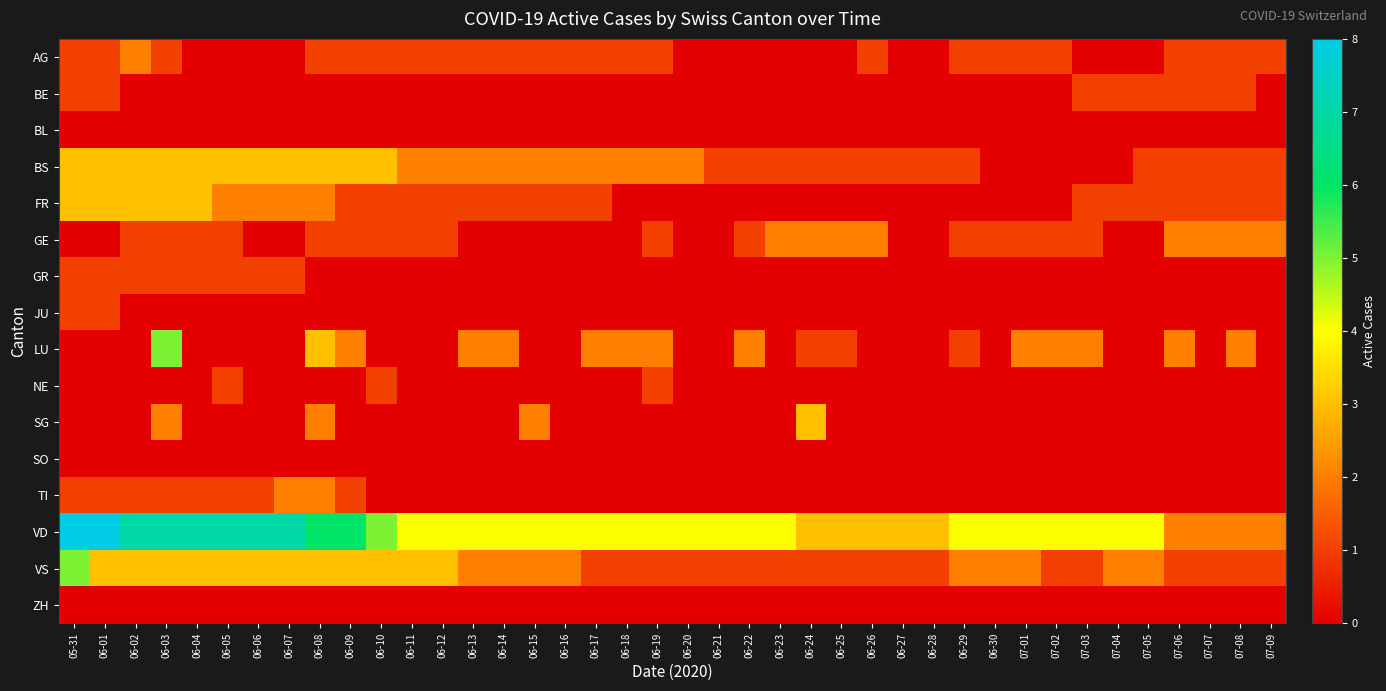

Reading left to right, list all the values displayed in this chart.

AG: 05-31=1	06-01=1	06-02=2	06-03=1	06-04=0	06-05=0	06-06=0	06-07=0	06-08=1	06-09=1	06-10=1	06-11=1	06-12=1	06-13=1	06-14=1	06-15=1	06-16=1	06-17=1	06-18=1	06-19=1	06-20=0	06-21=0	06-22=0	06-23=0	06-24=0	06-25=0	06-26=1	06-27=0	06-28=0	06-29=1	06-30=1	07-01=1	07-02=1	07-03=0	07-04=0	07-05=0	07-06=1	07-07=1	07-08=1	07-09=1
BE: 05-31=1	06-01=1	06-02=0	06-03=0	06-04=0	06-05=0	06-06=0	06-07=0	06-08=0	06-09=0	06-10=0	06-11=0	06-12=0	06-13=0	06-14=0	06-15=0	06-16=0	06-17=0	06-18=0	06-19=0	06-20=0	06-21=0	06-22=0	06-23=0	06-24=0	06-25=0	06-26=0	06-27=0	06-28=0	06-29=0	06-30=0	07-01=0	07-02=0	07-03=1	07-04=1	07-05=1	07-06=1	07-07=1	07-08=1	07-09=0
BL: 05-31=0	06-01=0	06-02=0	06-03=0	06-04=0	06-05=0	06-06=0	06-07=0	06-08=0	06-09=0	06-10=0	06-11=0	06-12=0	06-13=0	06-14=0	06-15=0	06-16=0	06-17=0	06-18=0	06-19=0	06-20=0	06-21=0	06-22=0	06-23=0	06-24=0	06-25=0	06-26=0	06-27=0	06-28=0	06-29=0	06-30=0	07-01=0	07-02=0	07-03=0	07-04=0	07-05=0	07-06=0	07-07=0	07-08=0	07-09=0
BS: 05-31=3	06-01=3	06-02=3	06-03=3	06-04=3	06-05=3	06-06=3	06-07=3	06-08=3	06-09=3	06-10=3	06-11=2	06-12=2	06-13=2	06-14=2	06-15=2	06-16=2	06-17=2	06-18=2	06-19=2	06-20=2	06-21=1	06-22=1	06-23=1	06-24=1	06-25=1	06-26=1	06-27=1	06-28=1	06-29=1	06-30=0	07-01=0	07-02=0	07-03=0	07-04=0	07-05=1	07-06=1	07-07=1	07-08=1	07-09=1
FR: 05-31=3	06-01=3	06-02=3	06-03=3	06-04=3	06-05=2	06-06=2	06-07=2	06-08=2	06-09=1	06-10=1	06-11=1	06-12=1	06-13=1	06-14=1	06-15=1	06-16=1	06-17=1	06-18=0	06-19=0	06-20=0	06-21=0	06-22=0	06-23=0	06-24=0	06-25=0	06-26=0	06-27=0	06-28=0	06-29=0	06-30=0	07-01=0	07-02=0	07-03=1	07-04=1	07-05=1	07-06=1	07-07=1	07-08=1	07-09=1
GE: 05-31=0	06-01=0	06-02=1	06-03=1	06-04=1	06-05=1	06-06=0	06-07=0	06-08=1	06-09=1	06-10=1	06-11=1	06-12=1	06-13=0	06-14=0	06-15=0	06-16=0	06-17=0	06-18=0	06-19=1	06-20=0	06-21=0	06-22=1	06-23=2	06-24=2	06-25=2	06-26=2	06-27=0	06-28=0	06-29=1	06-30=1	07-01=1	07-02=1	07-03=1	07-04=0	07-05=0	07-06=2	07-07=2	07-08=2	07-09=2
GR: 05-31=1	06-01=1	06-02=1	06-03=1	06-04=1	06-05=1	06-06=1	06-07=1	06-08=0	06-09=0	06-10=0	06-11=0	06-12=0	06-13=0	06-14=0	06-15=0	06-16=0	06-17=0	06-18=0	06-19=0	06-20=0	06-21=0	06-22=0	06-23=0	06-24=0	06-25=0	06-26=0	06-27=0	06-28=0	06-29=0	06-30=0	07-01=0	07-02=0	07-03=0	07-04=0	07-05=0	07-06=0	07-07=0	07-08=0	07-09=0
JU: 05-31=1	06-01=1	06-02=0	06-03=0	06-04=0	06-05=0	06-06=0	06-07=0	06-08=0	06-09=0	06-10=0	06-11=0	06-12=0	06-13=0	06-14=0	06-15=0	06-16=0	06-17=0	06-18=0	06-19=0	06-20=0	06-21=0	06-22=0	06-23=0	06-24=0	06-25=0	06-26=0	06-27=0	06-28=0	06-29=0	06-30=0	07-01=0	07-02=0	07-03=0	07-04=0	07-05=0	07-06=0	07-07=0	07-08=0	07-09=0
LU: 05-31=0	06-01=0	06-02=0	06-03=5	06-04=0	06-05=0	06-06=0	06-07=0	06-08=3	06-09=2	06-10=0	06-11=0	06-12=0	06-13=2	06-14=2	06-15=0	06-16=0	06-17=2	06-18=2	06-19=2	06-20=0	06-21=0	06-22=2	06-23=0	06-24=1	06-25=1	06-26=0	06-27=0	06-28=0	06-29=1	06-30=0	07-01=2	07-02=2	07-03=2	07-04=0	07-05=0	07-06=2	07-07=0	07-08=2	07-09=0
NE: 05-31=0	06-01=0	06-02=0	06-03=0	06-04=0	06-05=1	06-06=0	06-07=0	06-08=0	06-09=0	06-10=1	06-11=0	06-12=0	06-13=0	06-14=0	06-15=0	06-16=0	06-17=0	06-18=0	06-19=1	06-20=0	06-21=0	06-22=0	06-23=0	06-24=0	06-25=0	06-26=0	06-27=0	06-28=0	06-29=0	06-30=0	07-01=0	07-02=0	07-03=0	07-04=0	07-05=0	07-06=0	07-07=0	07-08=0	07-09=0
SG: 05-31=0	06-01=0	06-02=0	06-03=2	06-04=0	06-05=0	06-06=0	06-07=0	06-08=2	06-09=0	06-10=0	06-11=0	06-12=0	06-13=0	06-14=0	06-15=2	06-16=0	06-17=0	06-18=0	06-19=0	06-20=0	06-21=0	06-22=0	06-23=0	06-24=3	06-25=0	06-26=0	06-27=0	06-28=0	06-29=0	06-30=0	07-01=0	07-02=0	07-03=0	07-04=0	07-05=0	07-06=0	07-07=0	07-08=0	07-09=0
SO: 05-31=0	06-01=0	06-02=0	06-03=0	06-04=0	06-05=0	06-06=0	06-07=0	06-08=0	06-09=0	06-10=0	06-11=0	06-12=0	06-13=0	06-14=0	06-15=0	06-16=0	06-17=0	06-18=0	06-19=0	06-20=0	06-21=0	06-22=0	06-23=0	06-24=0	06-25=0	06-26=0	06-27=0	06-28=0	06-29=0	06-30=0	07-01=0	07-02=0	07-03=0	07-04=0	07-05=0	07-06=0	07-07=0	07-08=0	07-09=0
TI: 05-31=1	06-01=1	06-02=1	06-03=1	06-04=1	06-05=1	06-06=1	06-07=2	06-08=2	06-09=1	06-10=0	06-11=0	06-12=0	06-13=0	06-14=0	06-15=0	06-16=0	06-17=0	06-18=0	06-19=0	06-20=0	06-21=0	06-22=0	06-23=0	06-24=0	06-25=0	06-26=0	06-27=0	06-28=0	06-29=0	06-30=0	07-01=0	07-02=0	07-03=0	07-04=0	07-05=0	07-06=0	07-07=0	07-08=0	07-09=0
VD: 05-31=8	06-01=8	06-02=7	06-03=7	06-04=7	06-05=7	06-06=7	06-07=7	06-08=6	06-09=6	06-10=5	06-11=4	06-12=4	06-13=4	06-14=4	06-15=4	06-16=4	06-17=4	06-18=4	06-19=4	06-20=4	06-21=4	06-22=4	06-23=4	06-24=3	06-25=3	06-26=3	06-27=3	06-28=3	06-29=4	06-30=4	07-01=4	07-02=4	07-03=4	07-04=4	07-05=4	07-06=2	07-07=2	07-08=2	07-09=2
VS: 05-31=5	06-01=3	06-02=3	06-03=3	06-04=3	06-05=3	06-06=3	06-07=3	06-08=3	06-09=3	06-10=3	06-11=3	06-12=3	06-13=2	06-14=2	06-15=2	06-16=2	06-17=1	06-18=1	06-19=1	06-20=1	06-21=1	06-22=1	06-23=1	06-24=1	06-25=1	06-26=1	06-27=1	06-28=1	06-29=2	06-30=2	07-01=2	07-02=1	07-03=1	07-04=2	07-05=2	07-06=1	07-07=1	07-08=1	07-09=1
ZH: 05-31=0	06-01=0	06-02=0	06-03=0	06-04=0	06-05=0	06-06=0	06-07=0	06-08=0	06-09=0	06-10=0	06-11=0	06-12=0	06-13=0	06-14=0	06-15=0	06-16=0	06-17=0	06-18=0	06-19=0	06-20=0	06-21=0	06-22=0	06-23=0	06-24=0	06-25=0	06-26=0	06-27=0	06-28=0	06-29=0	06-30=0	07-01=0	07-02=0	07-03=0	07-04=0	07-05=0	07-06=0	07-07=0	07-08=0	07-09=0